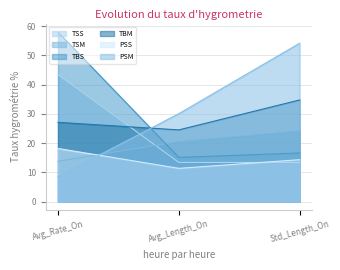

How many series are shown in this chart?

6